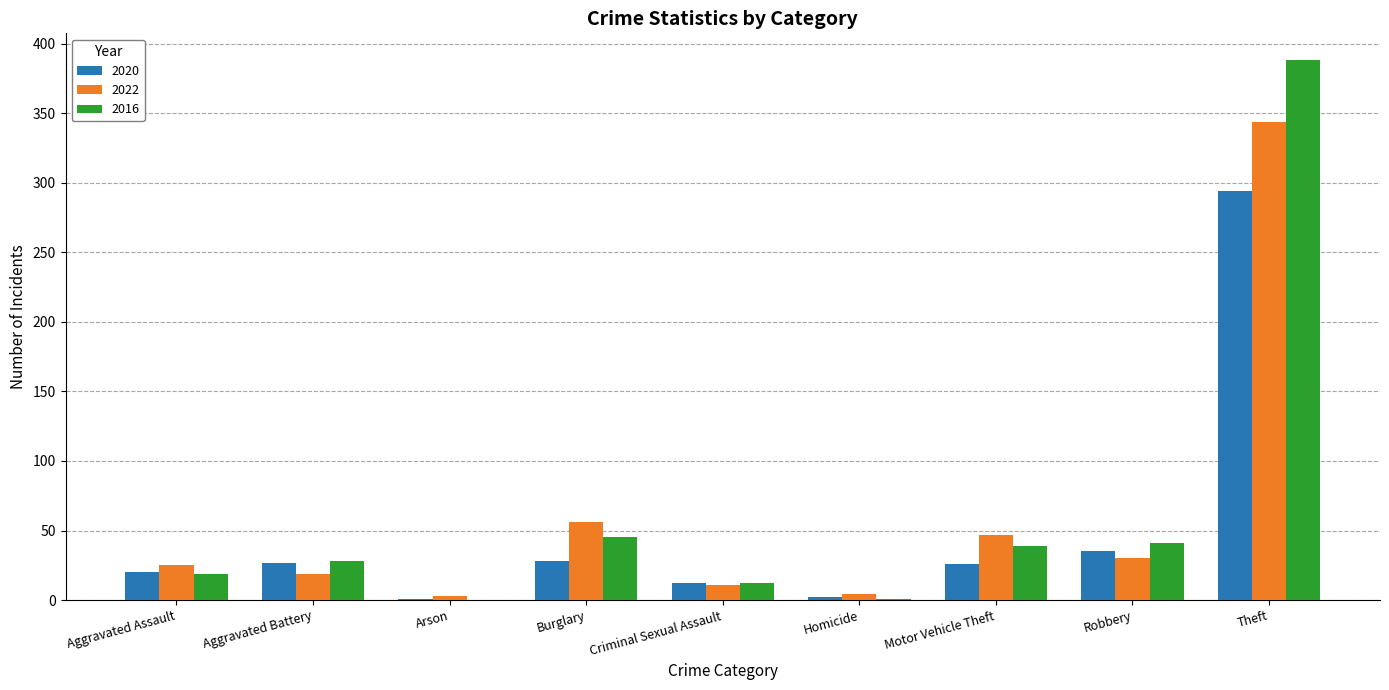

At which category is the sum across all series the highest?

Theft